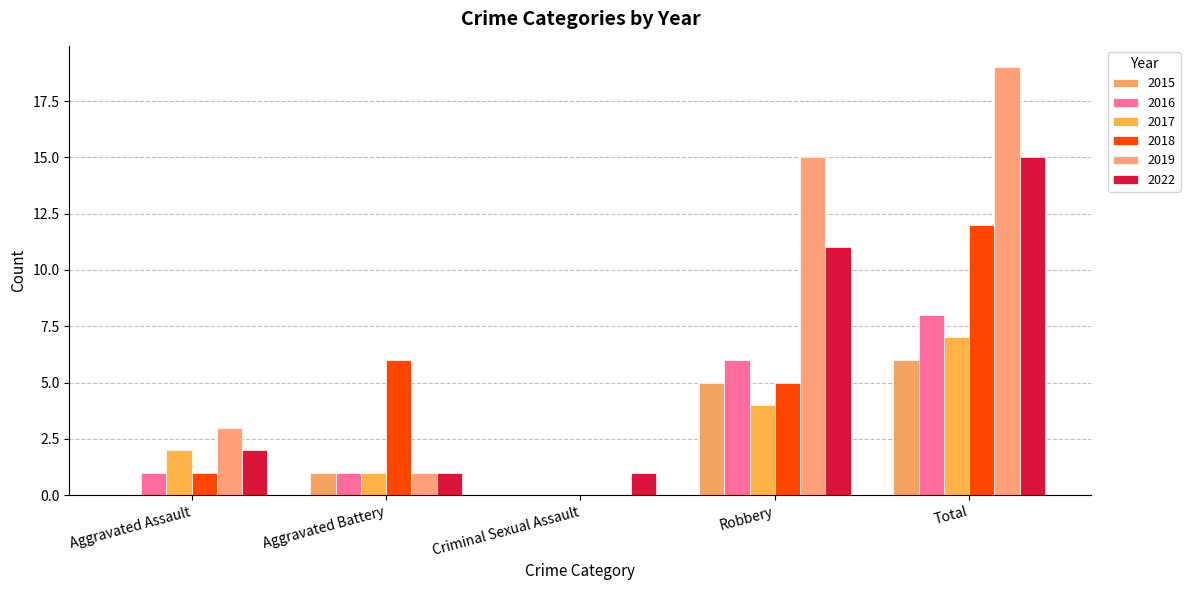

How many positive values does the 2018 series have?

4